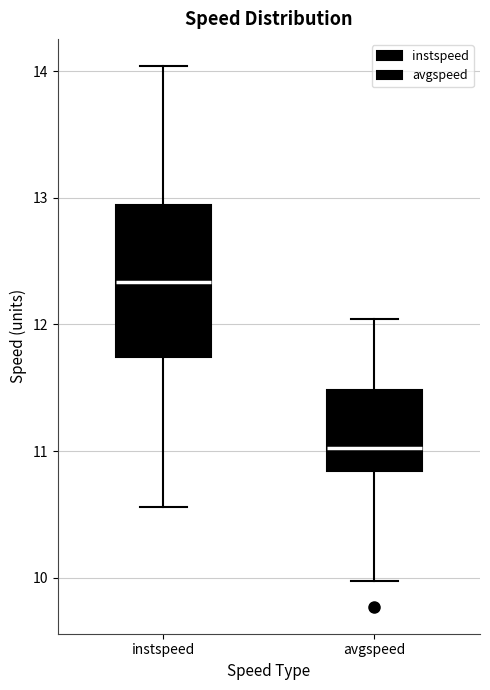

Where does the upper whisker of the box for instspeed end on the y-axis? The values are not printed on the chart, so give them approximately, as read against the axis.

14.0